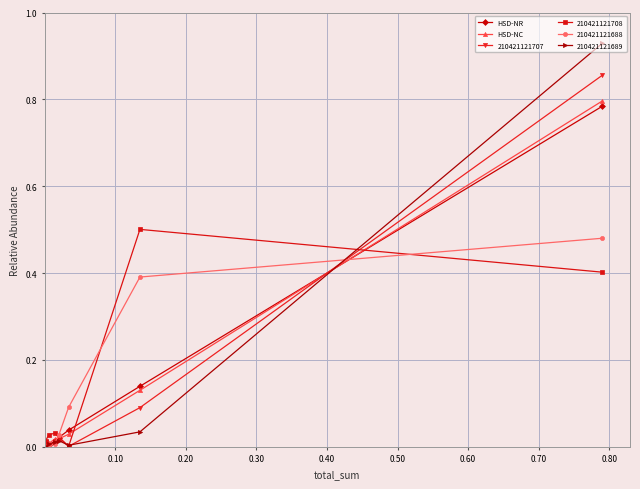

The HSD-NC series shows 0.0 at 0.20. True or false?

False